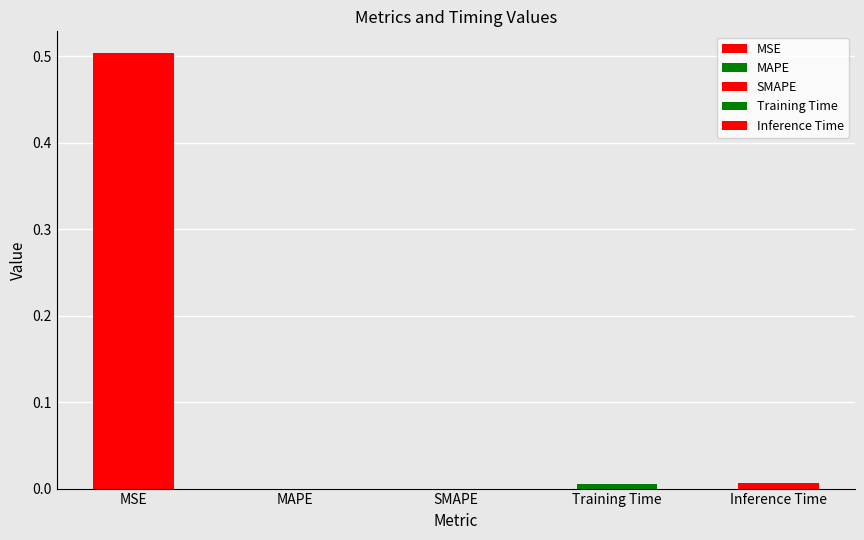

At which label is the value closest to 0?

MAPE